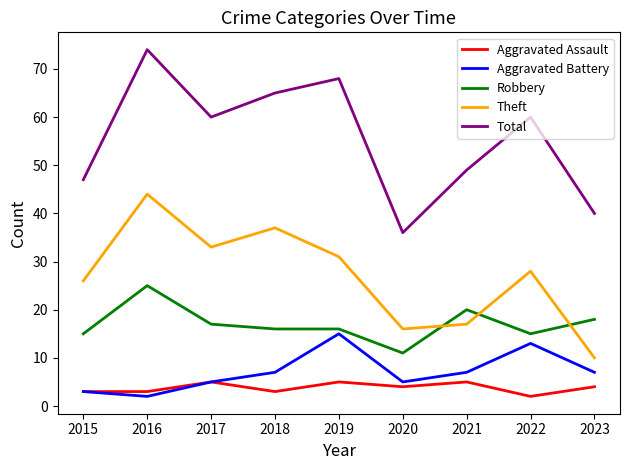

How many lines are shown in the chart?

5